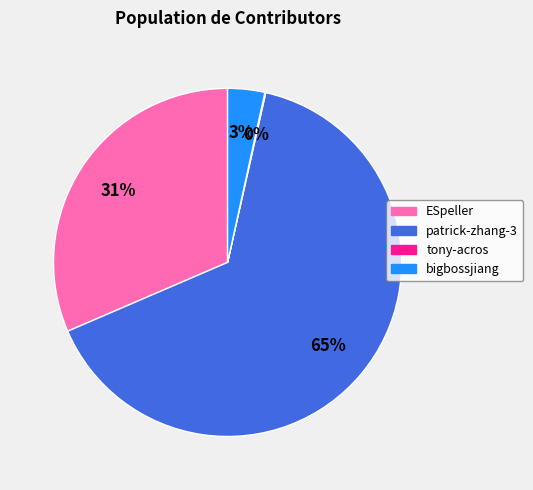

To the nearest percent, what portion does ESpeller represent?

31%